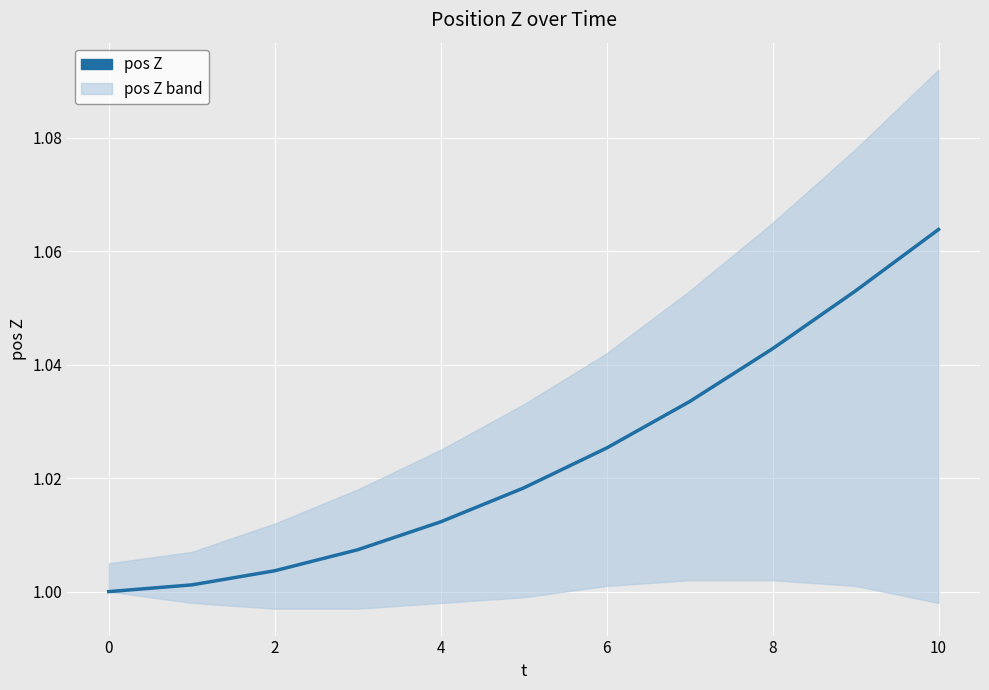

How many lines are shown in the chart?

1